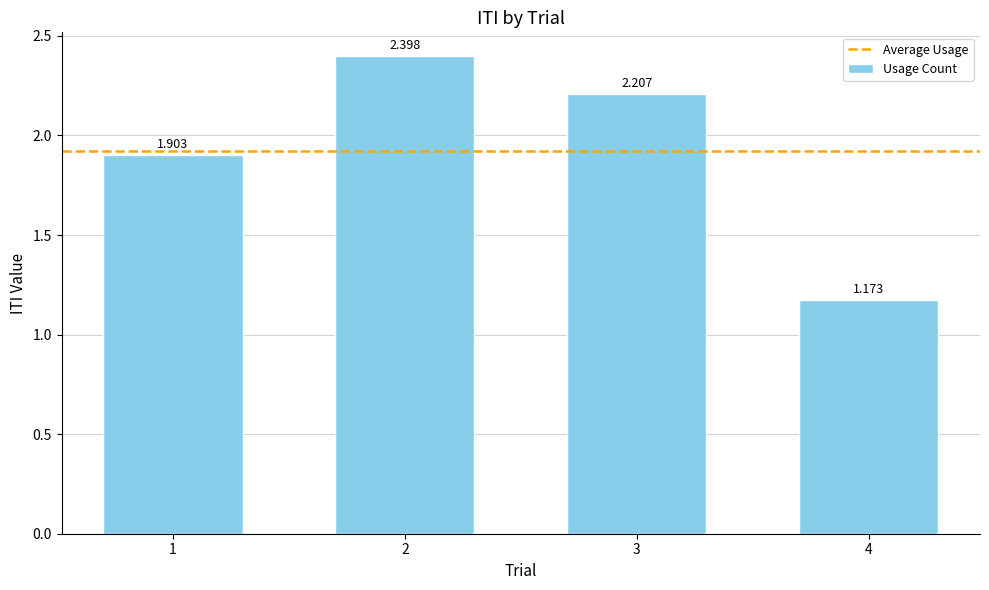

The value at 4 is 1.7. True or false?

False